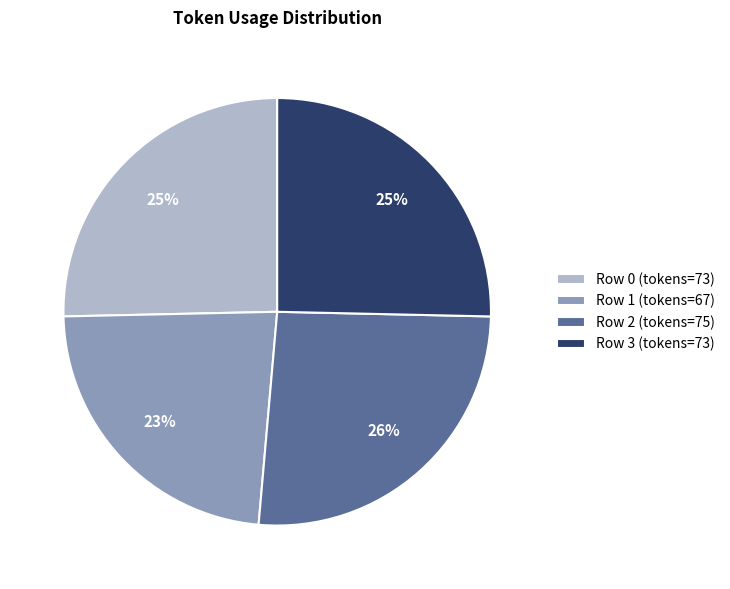

Does Row 1 account for over 50% of the chart?

No